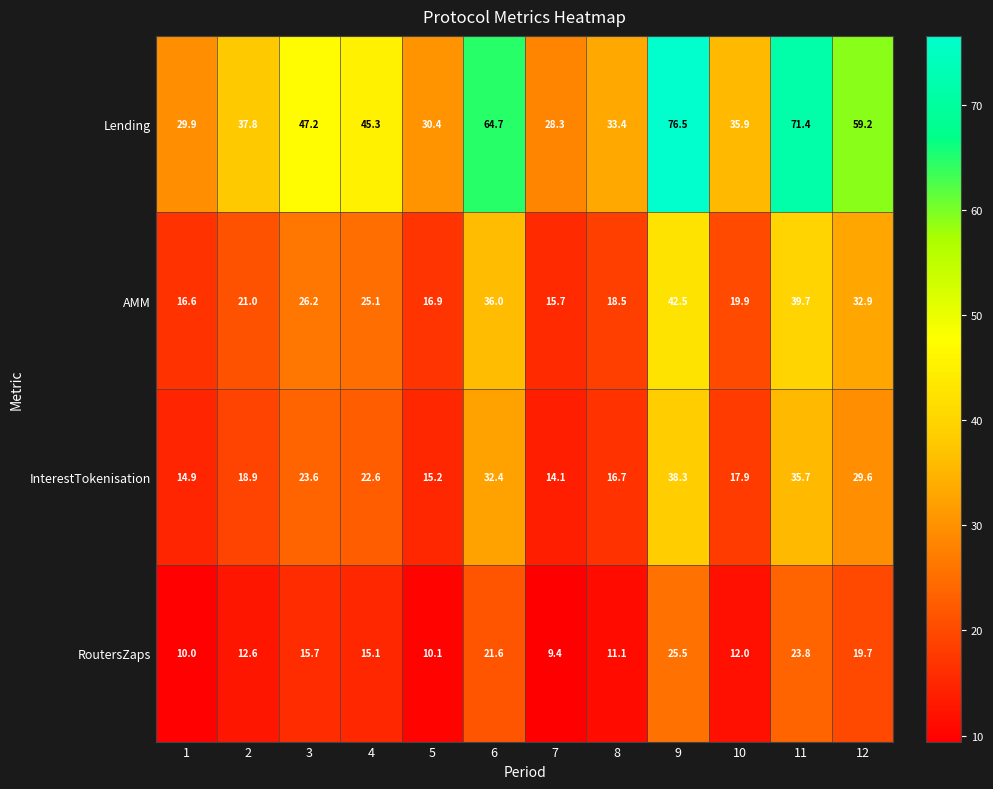

At 9, list the series in order from largest to smallest.

Lending, AMM, InterestTokenisation, RoutersZaps